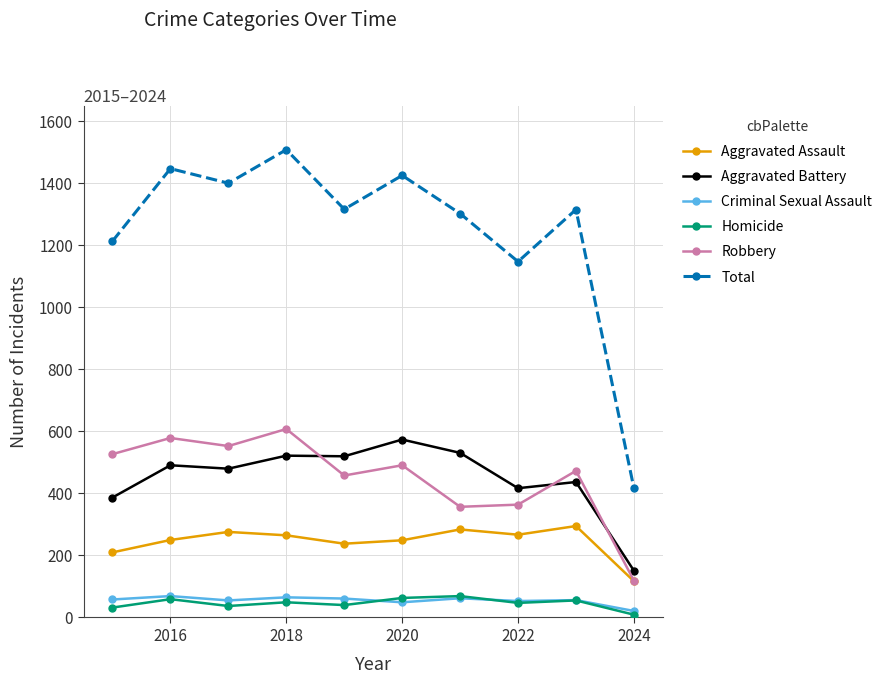

Count the number of categories in the chart.

10